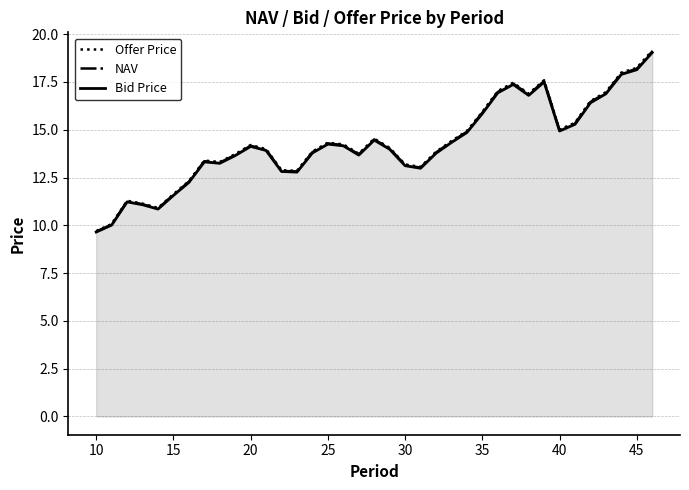

What is the minimum value shown in the chart?

9.6